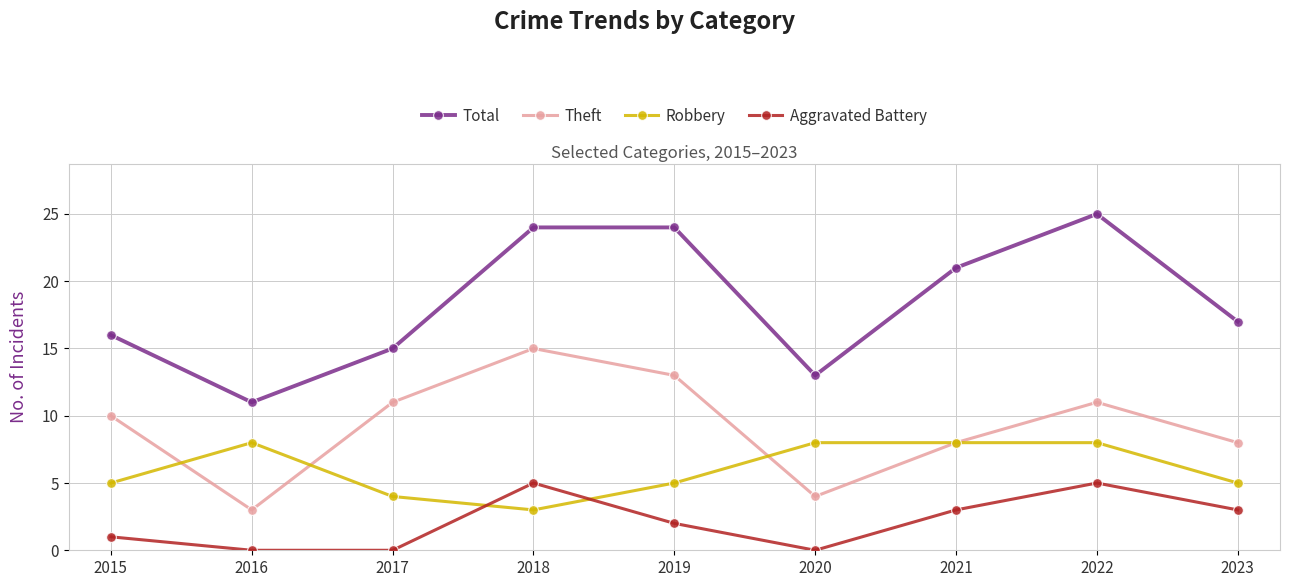

List the series in order of their overall mean, lowest first.

Aggravated Battery, Robbery, Theft, Total